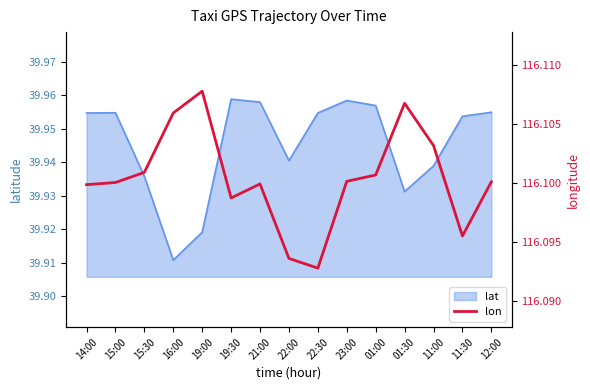

Which category has the lowest value in the lat series?

16:00